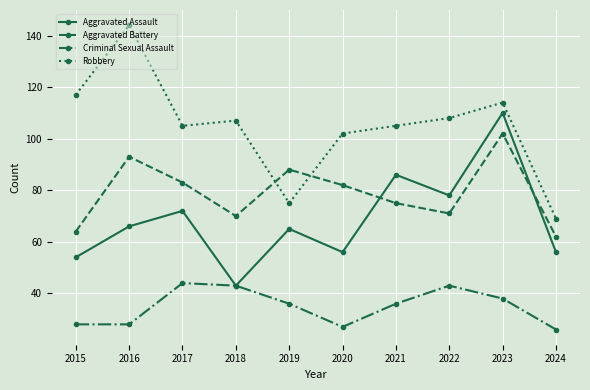

What is the value of the Aggravated Assault point at the 7th from the left?

86